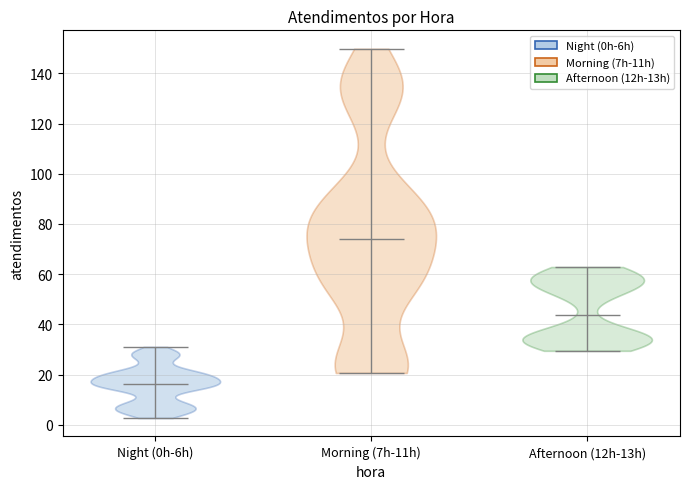

What is the lowest point the violin for Morning (7h-11h) reaches on the y-axis? The values are not printed on the chart, so give them approximately, as read against the axis.

20